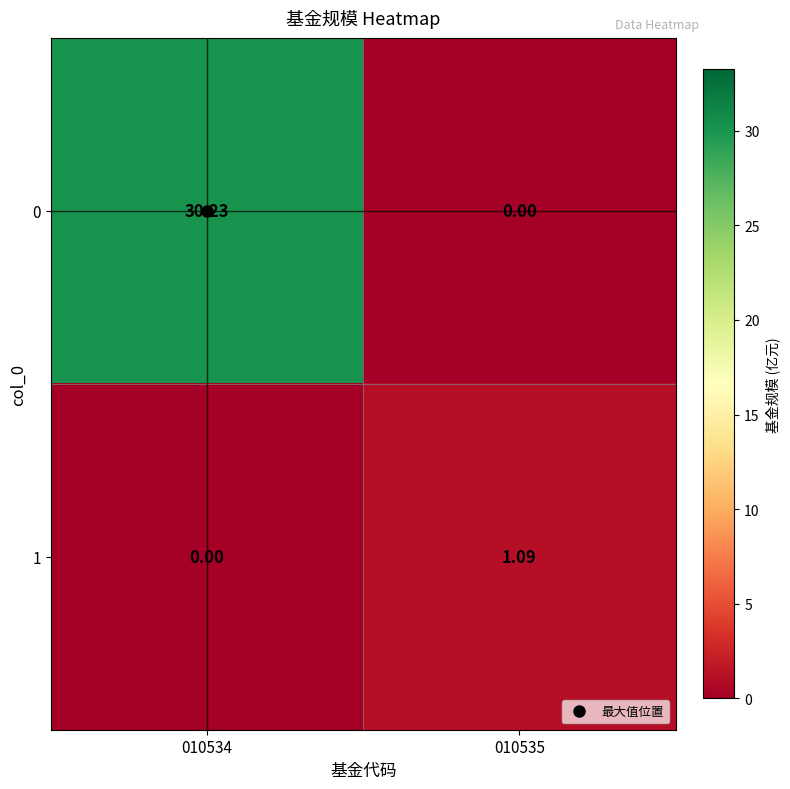

Which series changed the most between 010534 and 010535?

0